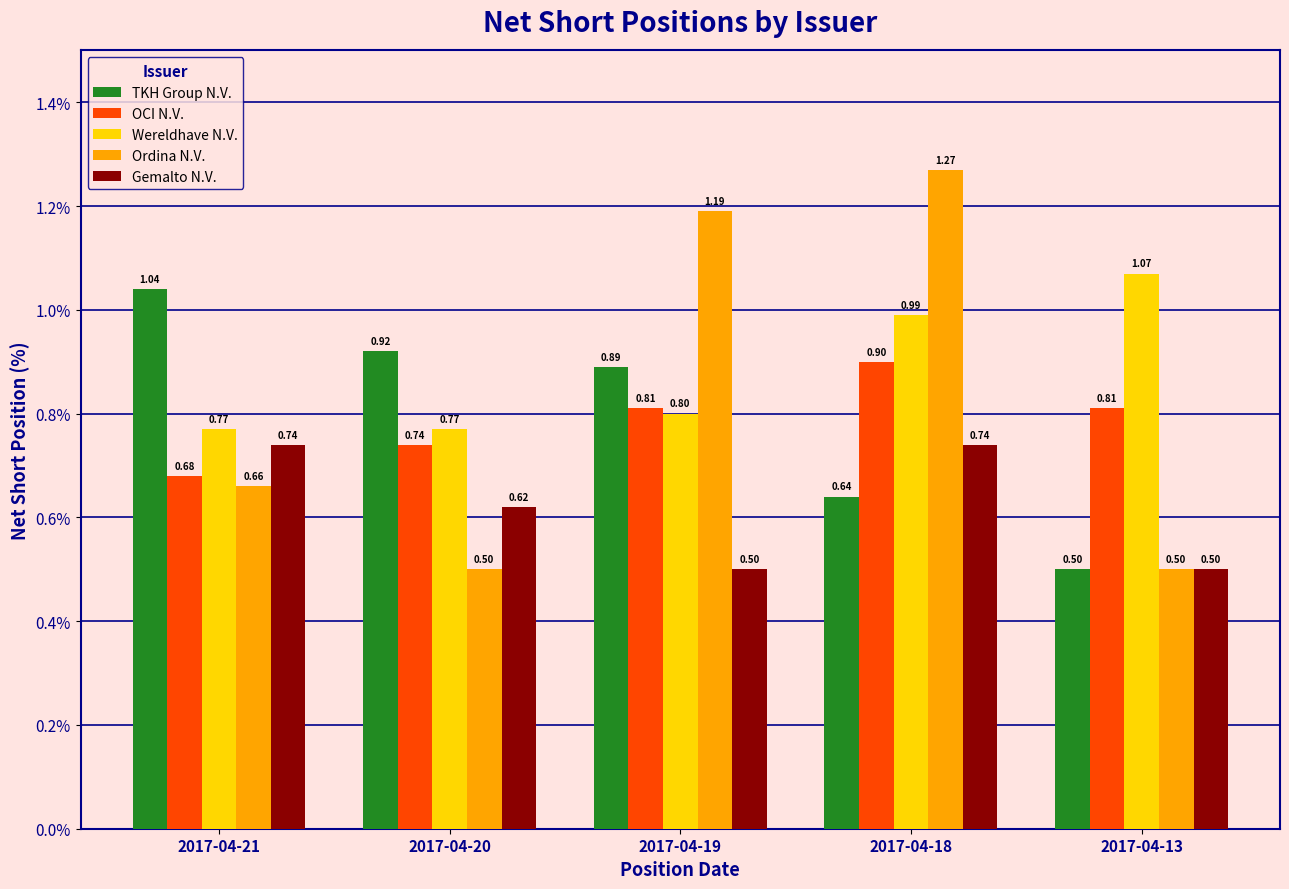

At how many categories does at least one series exceed 0?

5